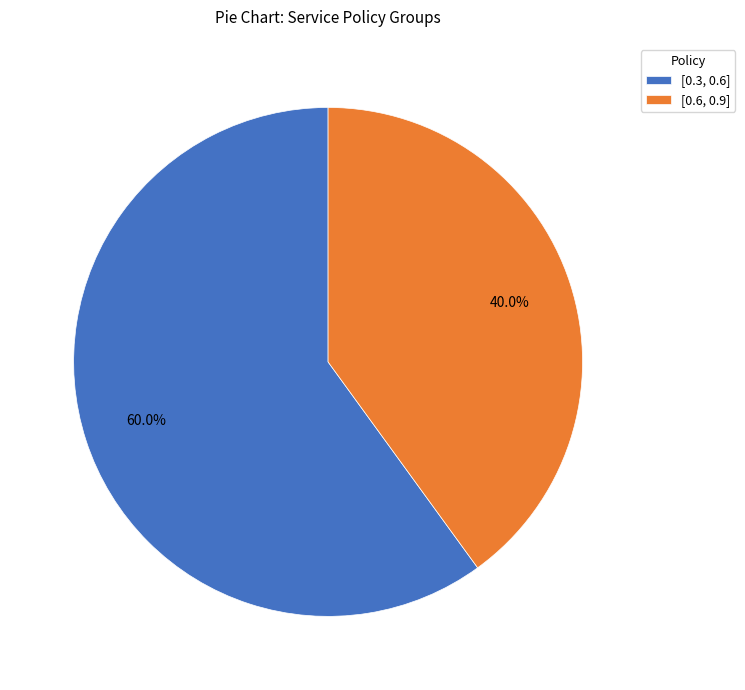

Count the number of slices in the pie.

2